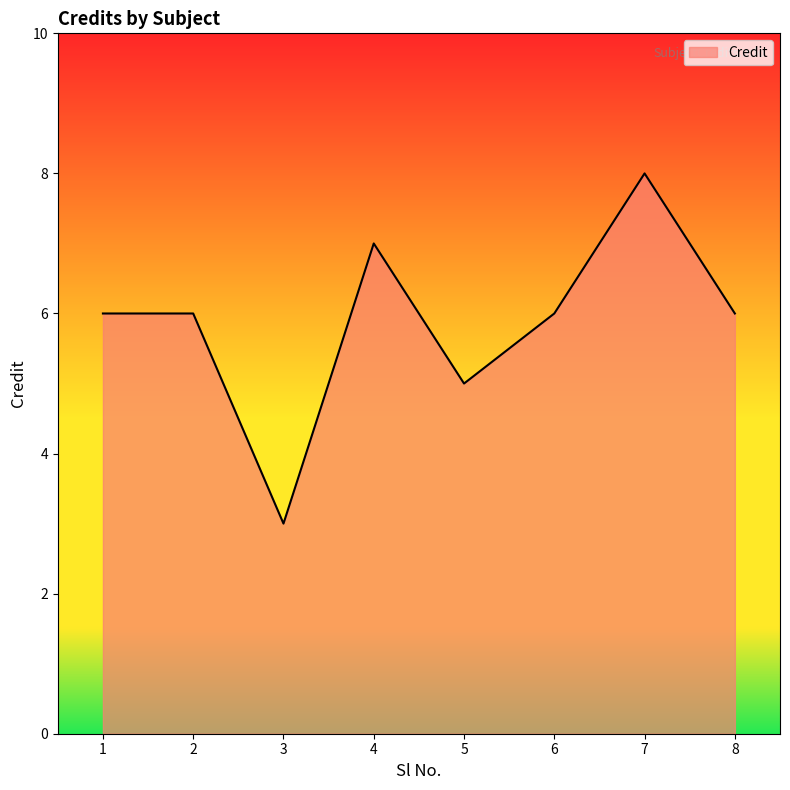

At which category does the data reach its first local valley?

3